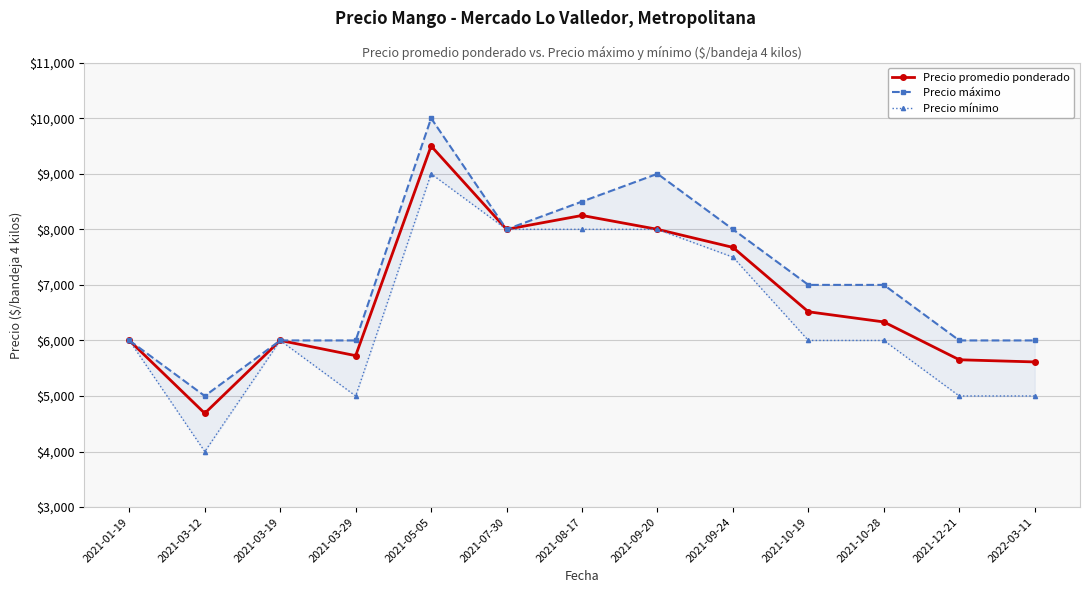

At which category does the chart reach its minimum across all series?

2021-03-12